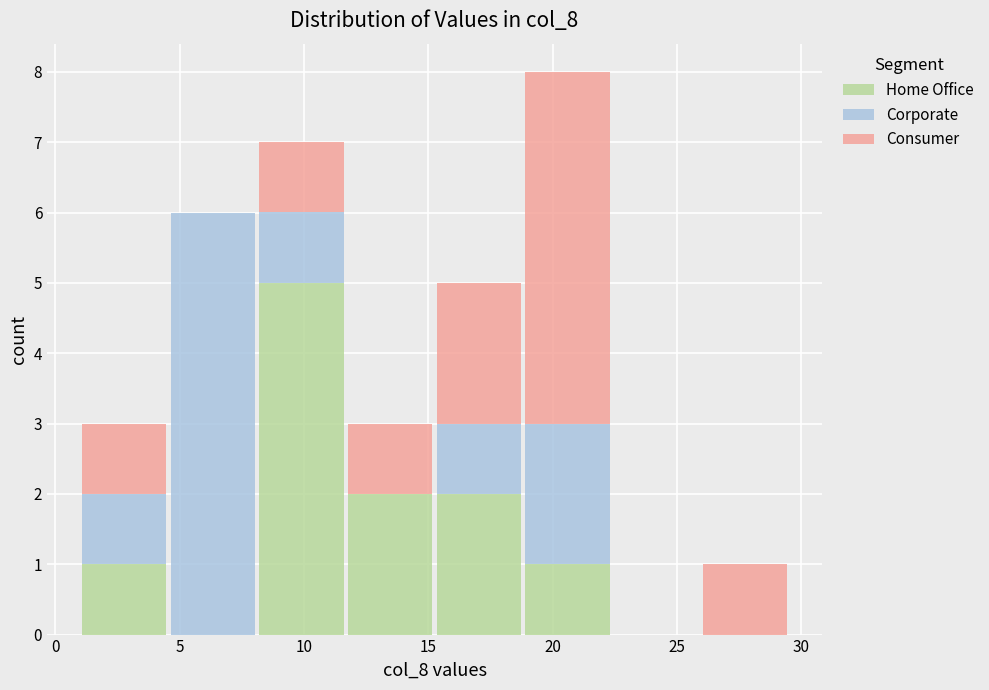

Reading left to right, transcribe this chart: for each stacked bar, give the range it covers on the x-axis and its total height. Neither the bar edges nor the heights are printed on the chart, so give them approximately, as read against the axes.

1.0 to 4.5: 3
4.5 to 8.0: 6
8.0 to 11.5: 7
11.5 to 15.5: 3
15.5 to 19.0: 5
19.0 to 22.5: 8
22.5 to 26.0: 0
26.0 to 29.5: 1